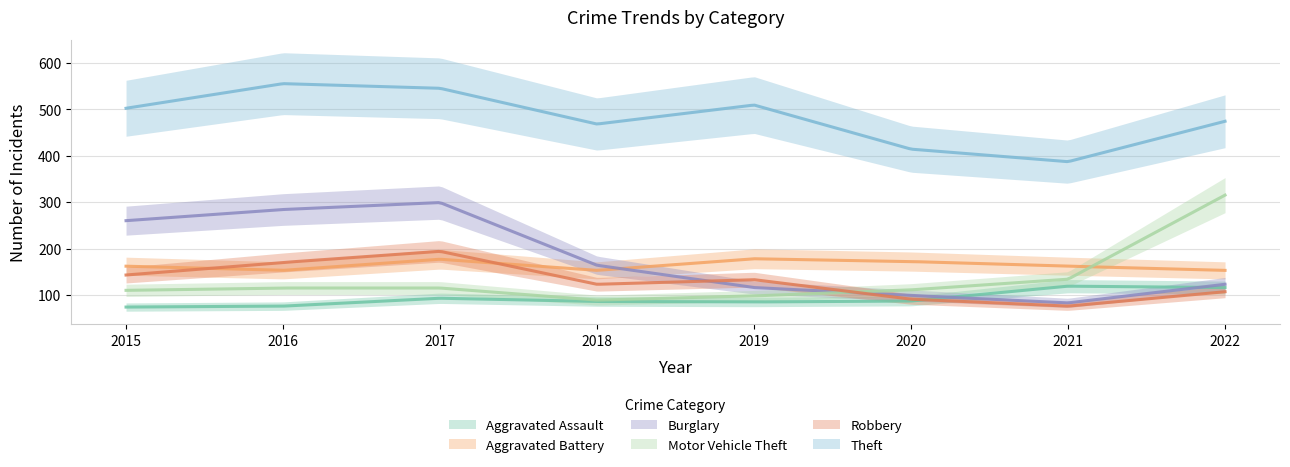

True or false: Aggravated Battery has more than 1 points higher than both neighbors.

True